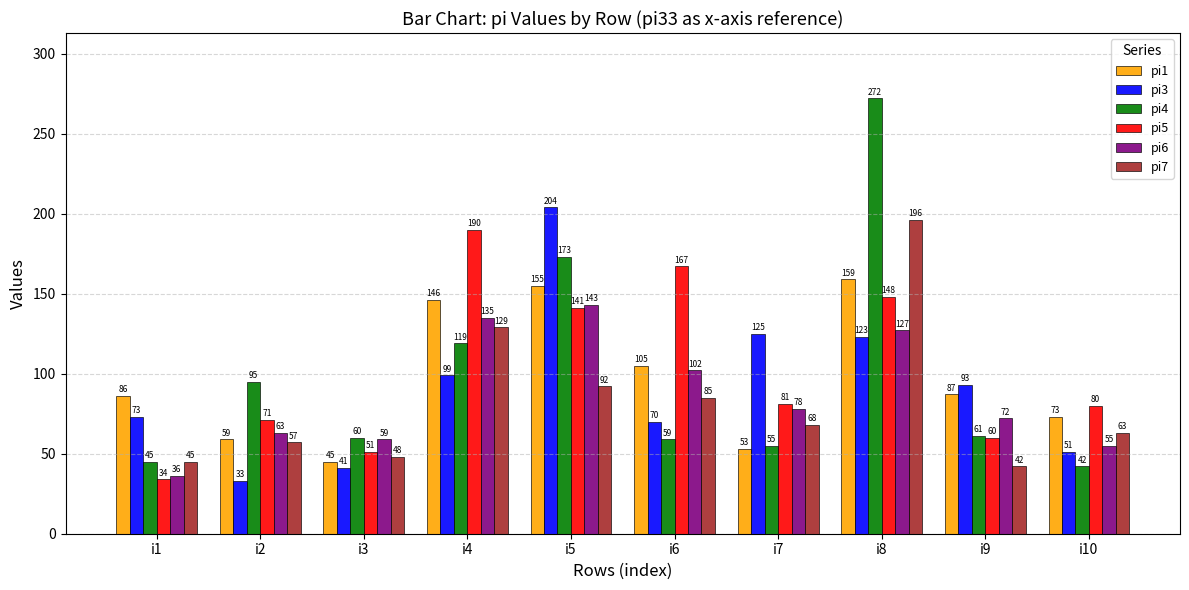

Which series has the widest spread of values?

pi4